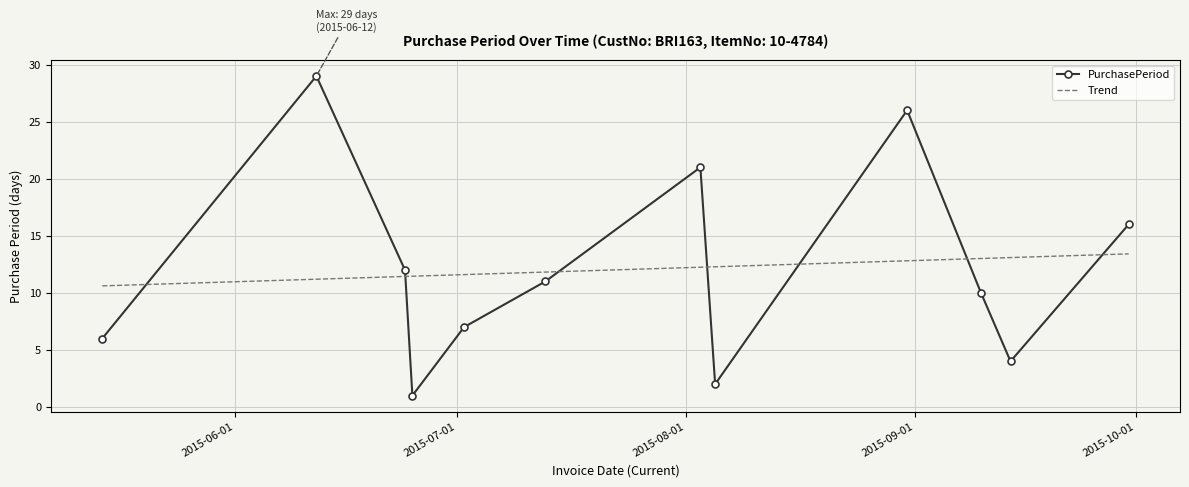

What is the label of the 2nd point from the left?

2015-06-12